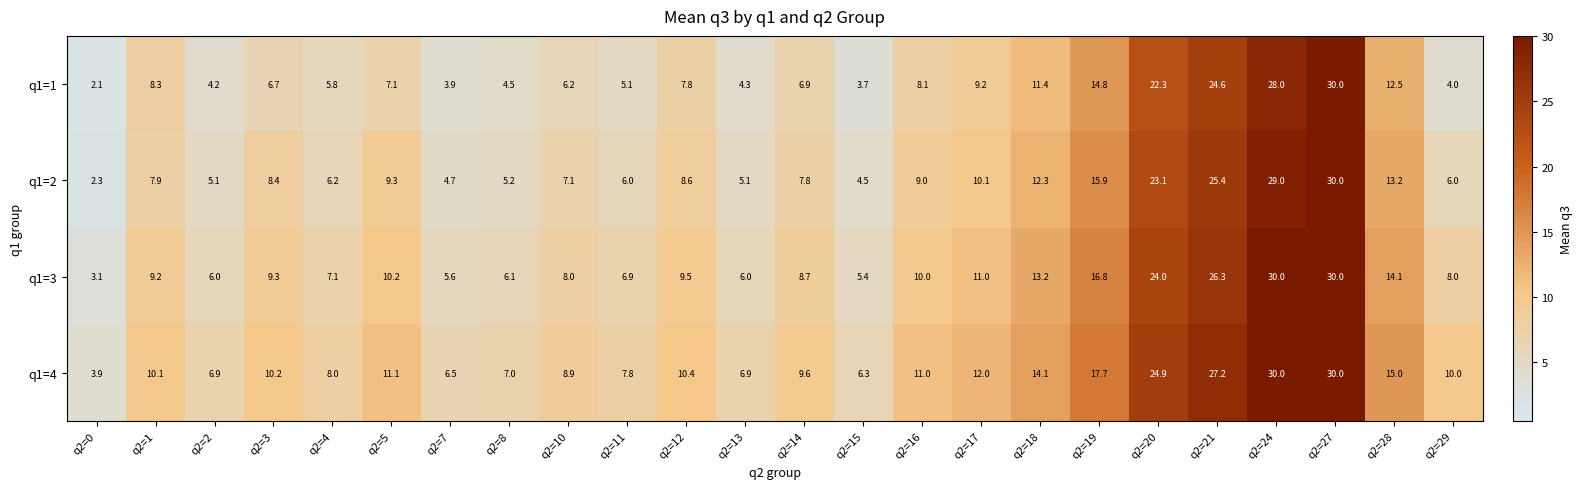

Rank the series by their average value, from lowest to highest.

q1=1, q1=2, q1=3, q1=4